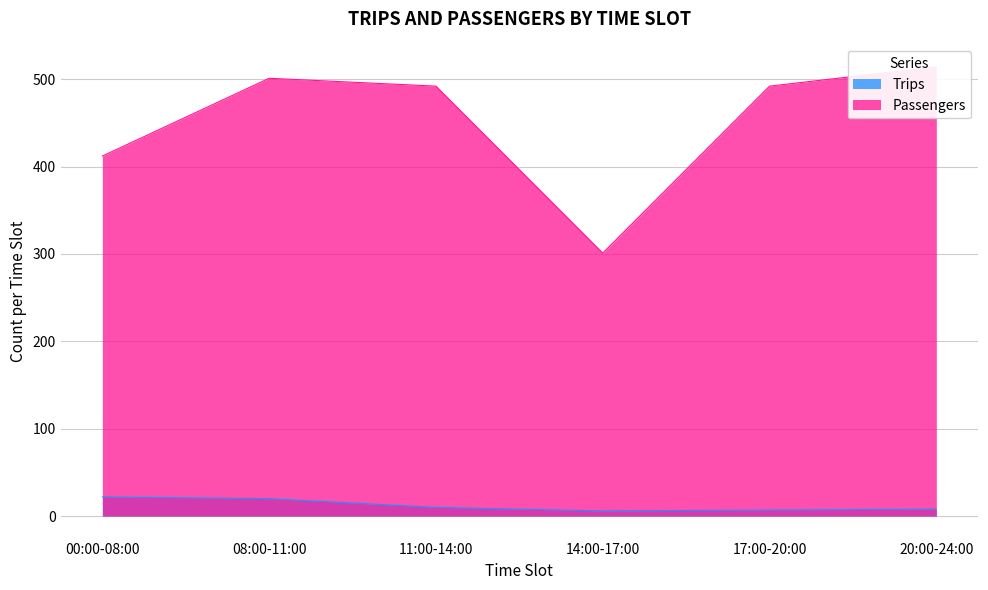

At how many categories does at least one series exceed 317?

5